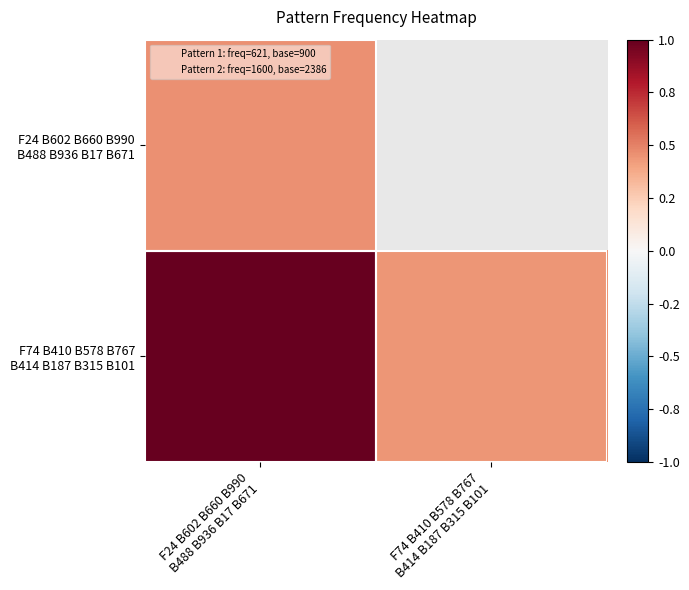

List the labels in order of F24 B602 B660 B990 B488 B936 B17 B671 value, smallest first.

F24 B602 B660 B990 B488 B936 B17 B671, F74 B410 B578 B767 B414 B187 B315 B101